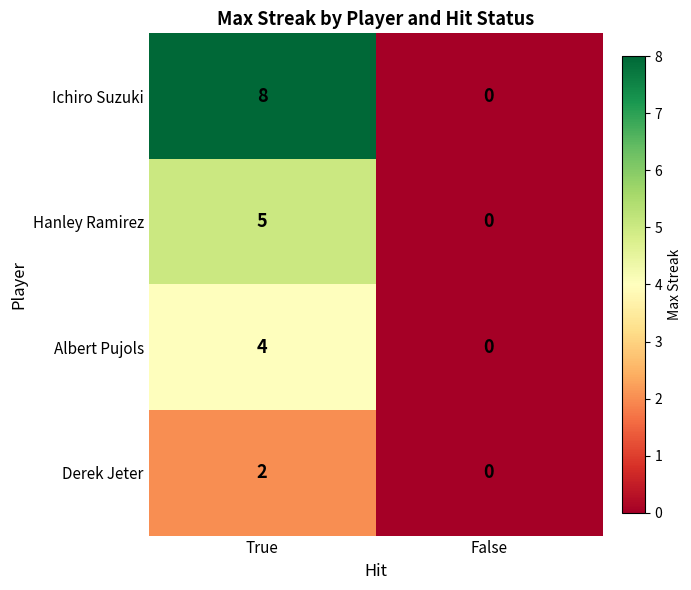

What is the sum of the Hanley Ramirez values at True and False?

5